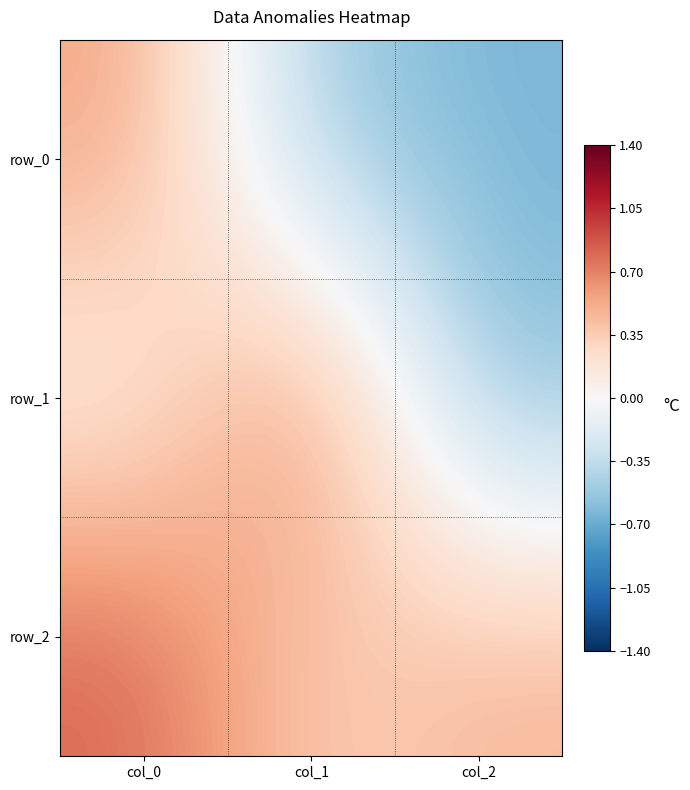

How many values in the row_0 series are below 0?

2